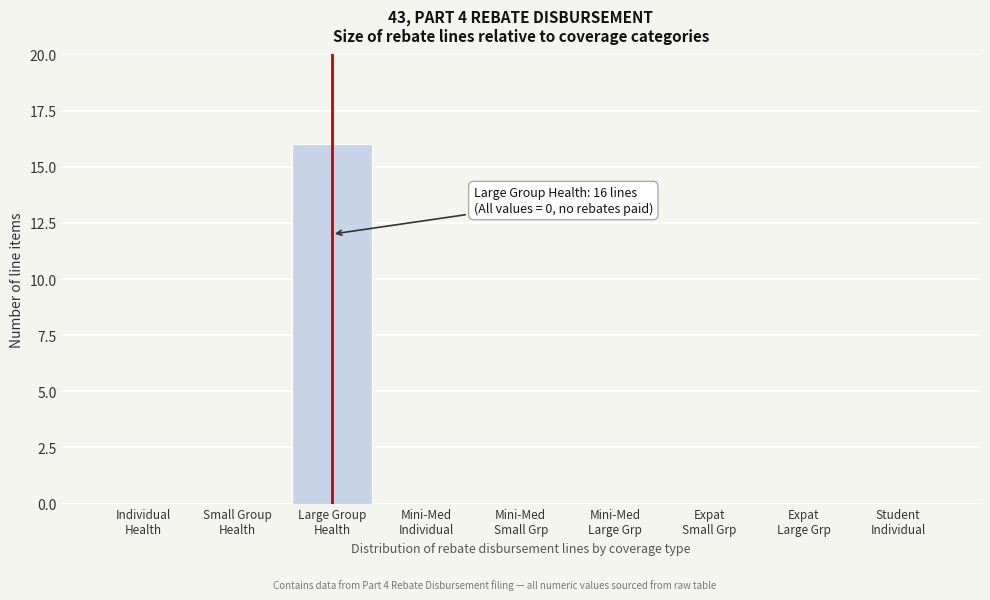

What is the greatest value displayed?

16